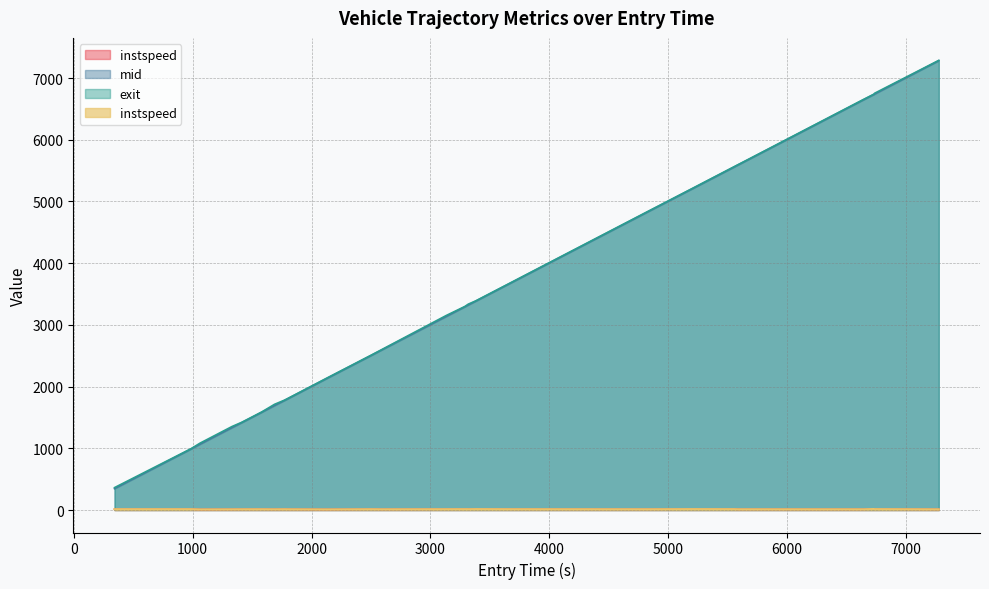

True or false: exit and instspeed intersect in this chart.

False